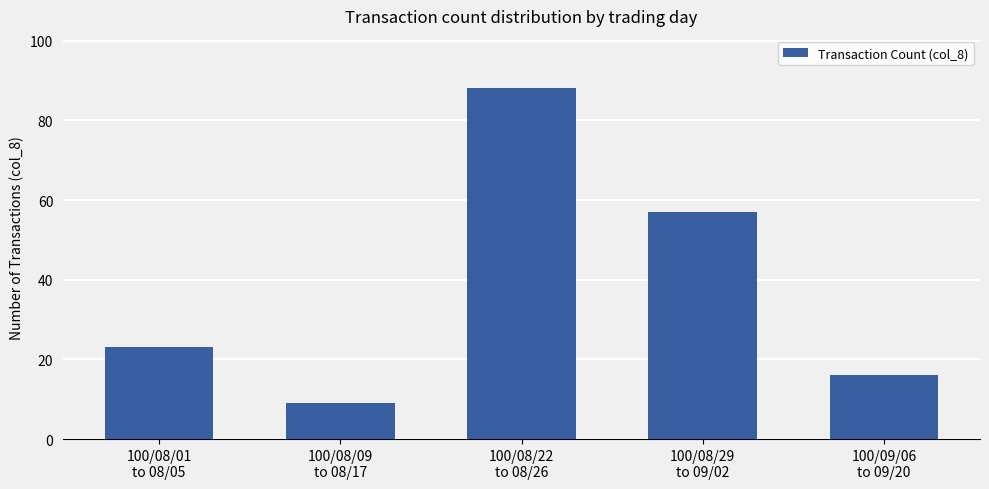

At which category does the chart reach its minimum across all series?

100/08/09
to 08/17